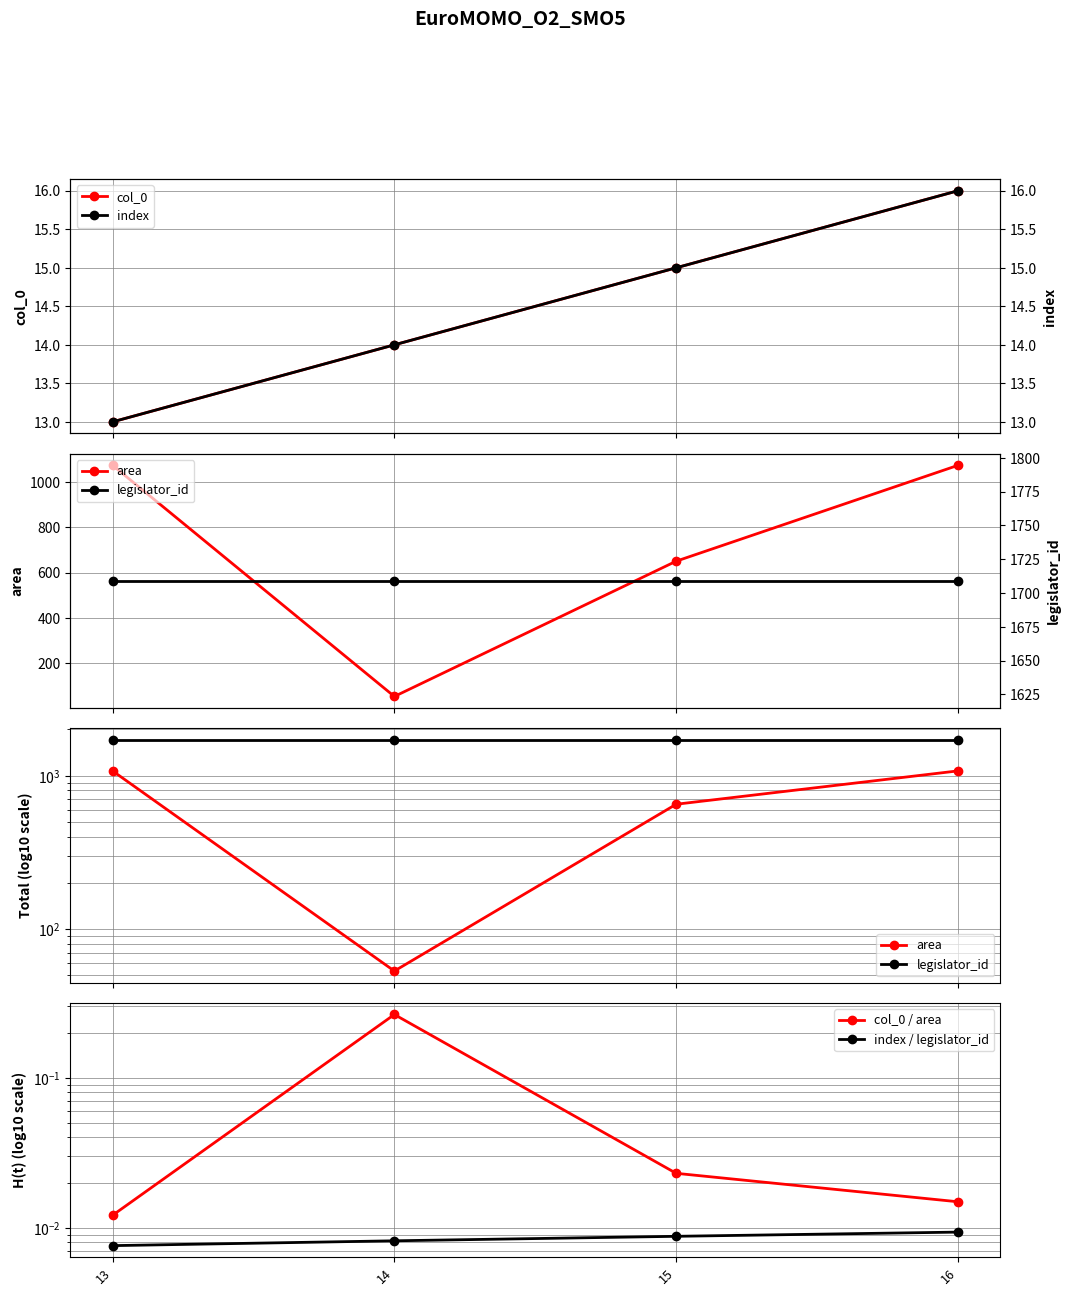

What is the value of the col_0 / area point at the 2nd from the left?

0.3